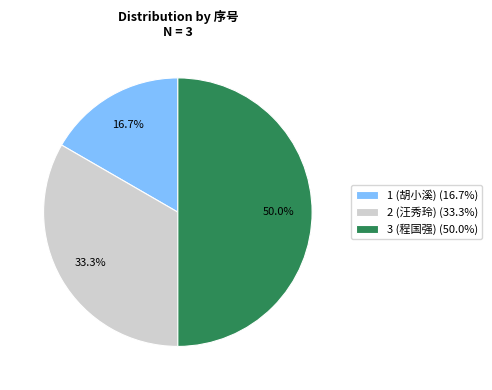

True or false: 2 (汪秀玲) accounts for 22% of the total.

False